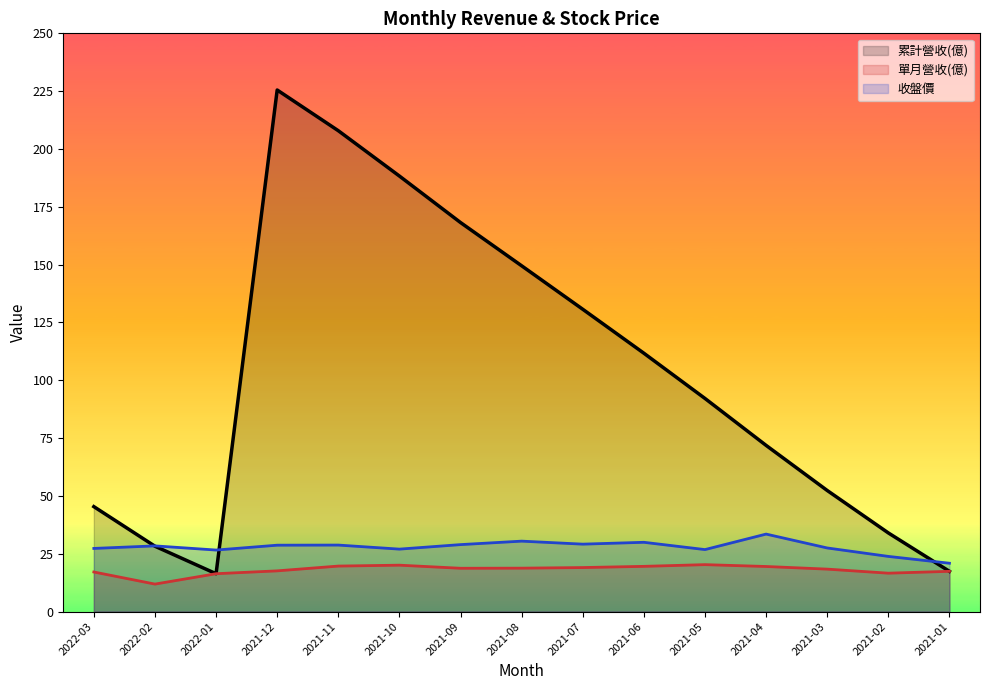

Reading right to left, extract all data points from this chart.

累計營收(億): 2021-01=17.4	2021-02=34.0	2021-03=52.4	2021-04=71.8	2021-05=92.1	2021-06=111.7	2021-07=130.7	2021-08=149.5	2021-09=168.2	2021-10=188.3	2021-11=207.9	2021-12=225.5	2022-01=16.4	2022-02=28.2	2022-03=45.4
單月營收(億): 2021-01=17.4	2021-02=16.6	2021-03=18.4	2021-04=19.5	2021-05=20.3	2021-06=19.6	2021-07=19.0	2021-08=18.8	2021-09=18.7	2021-10=20.1	2021-11=19.7	2021-12=17.6	2022-01=16.4	2022-02=11.9	2022-03=17.1
收盤價: 2021-01=20.9	2021-02=23.9	2021-03=27.5	2021-04=33.5	2021-05=26.8	2021-06=29.9	2021-07=29.1	2021-08=30.4	2021-09=28.9	2021-10=27.0	2021-11=28.8	2021-12=28.7	2022-01=26.6	2022-02=28.4	2022-03=27.3